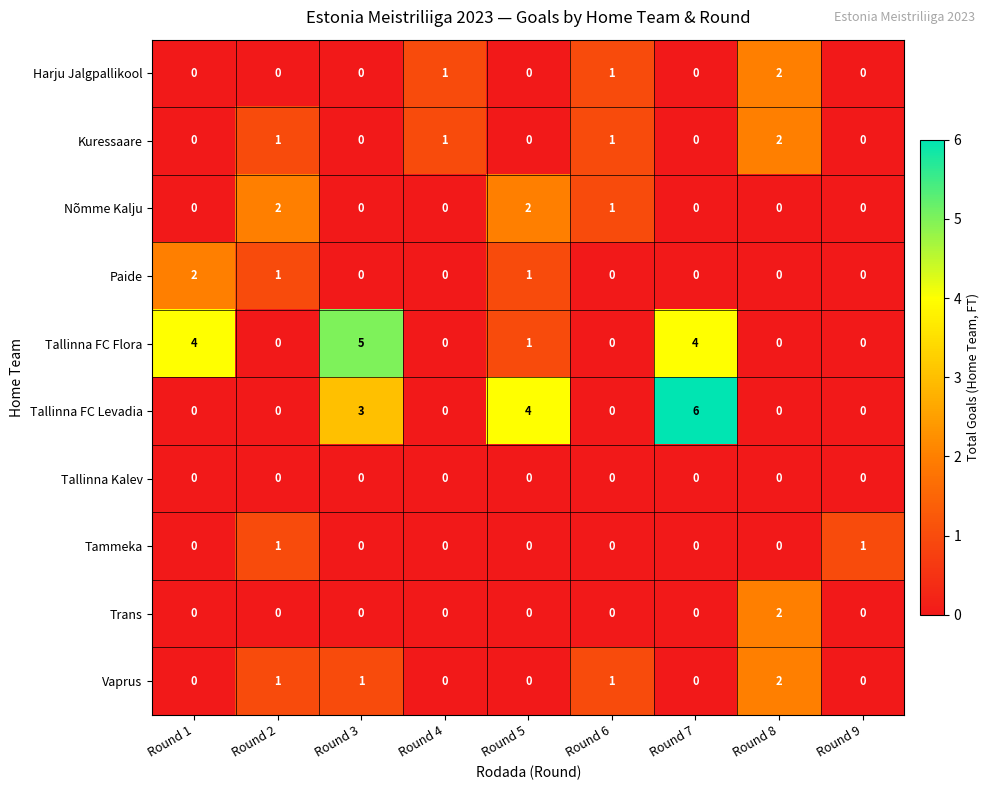

What is the maximum value for Tallinna FC Levadia?

6